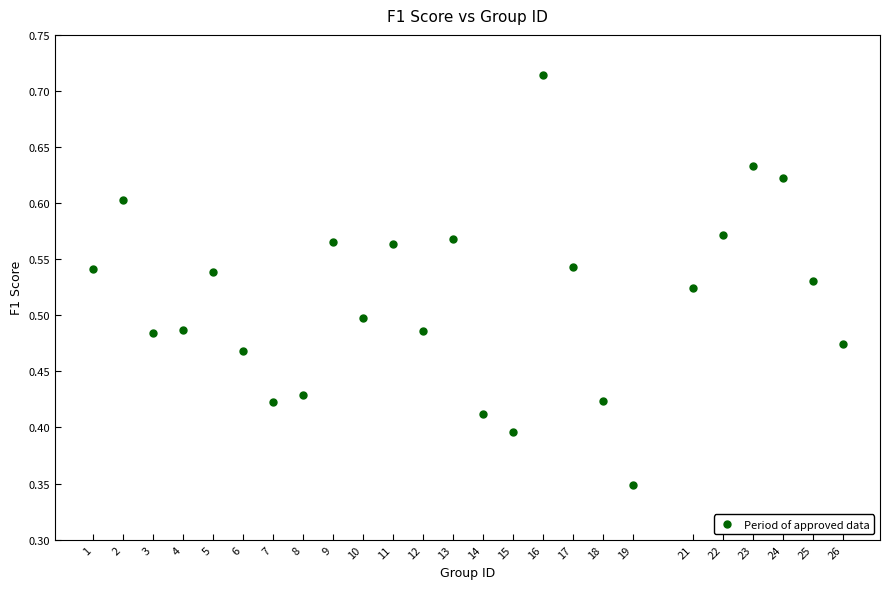

What is the range of X values (max minus min)?

25.0